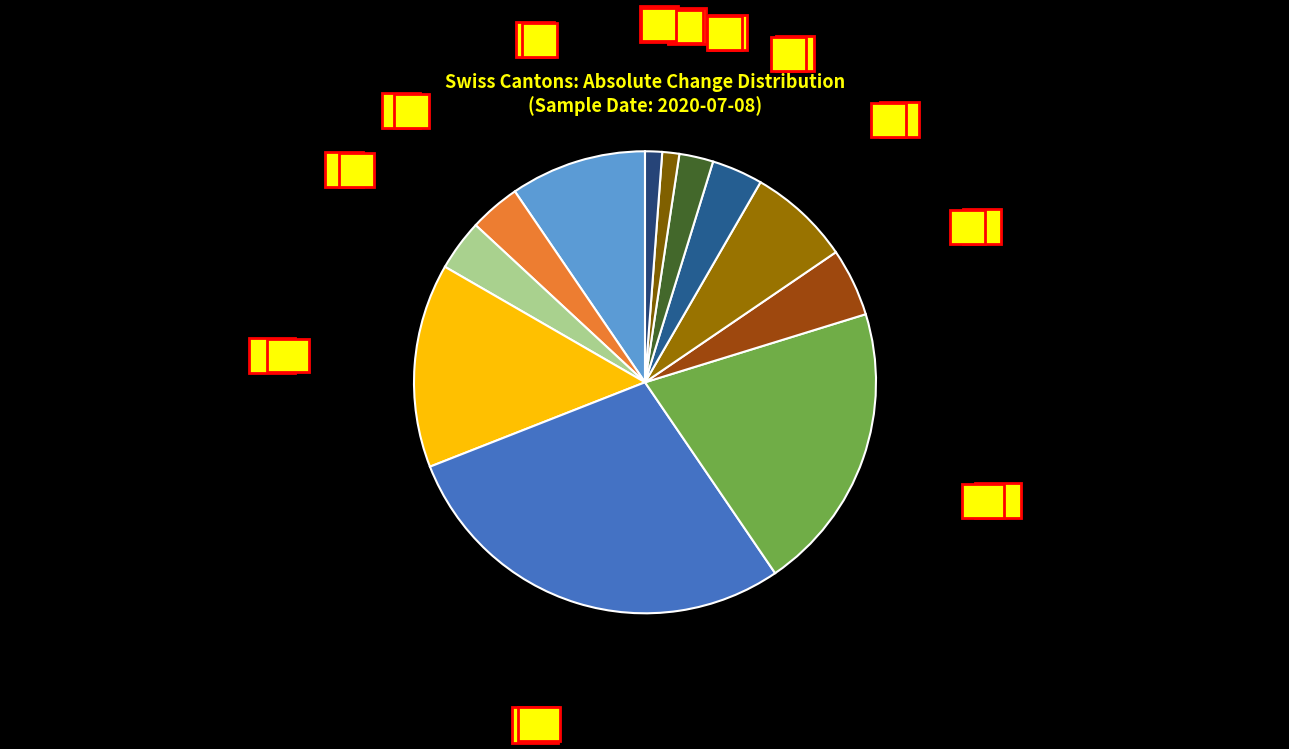

How many slices are in this pie chart?

12